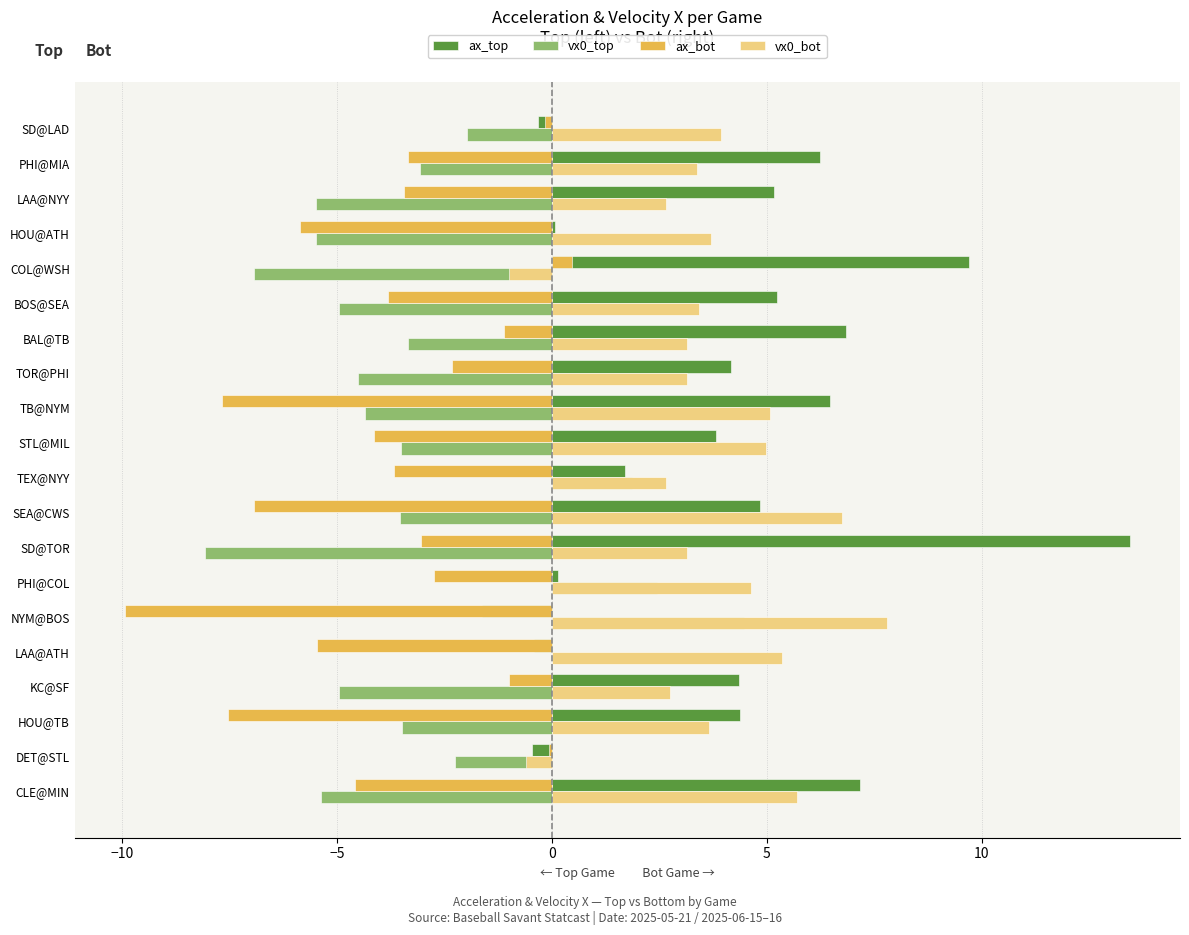

What is the sum of all vx0_top values?

-62.5